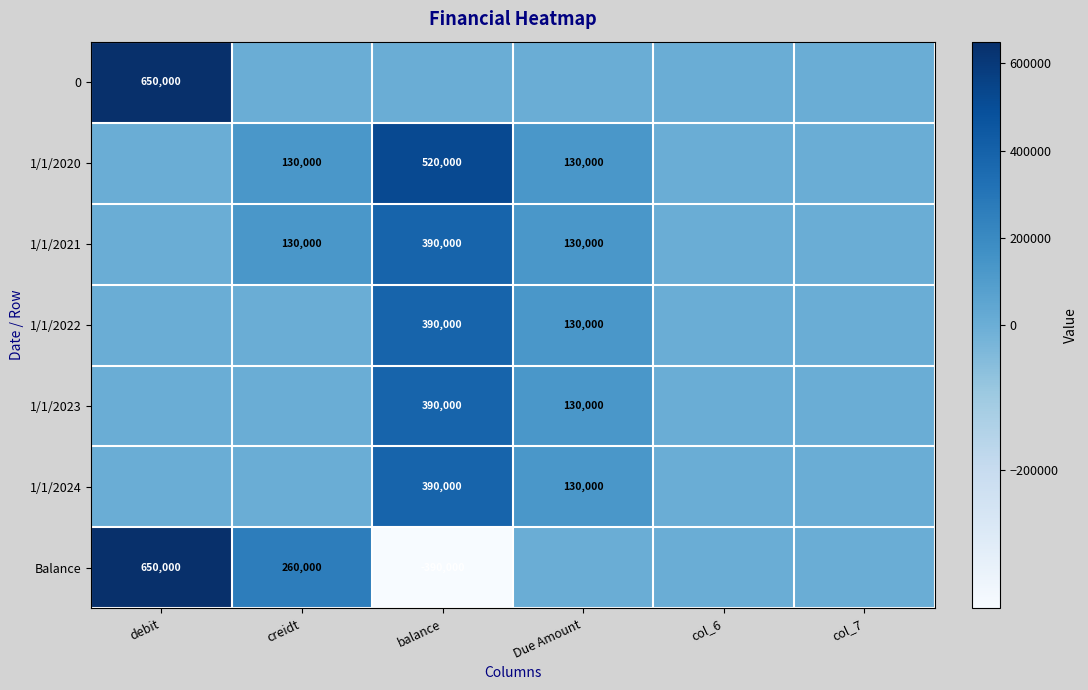

What is the difference between the 1/1/2023 values at Due Amount and balance?

260000